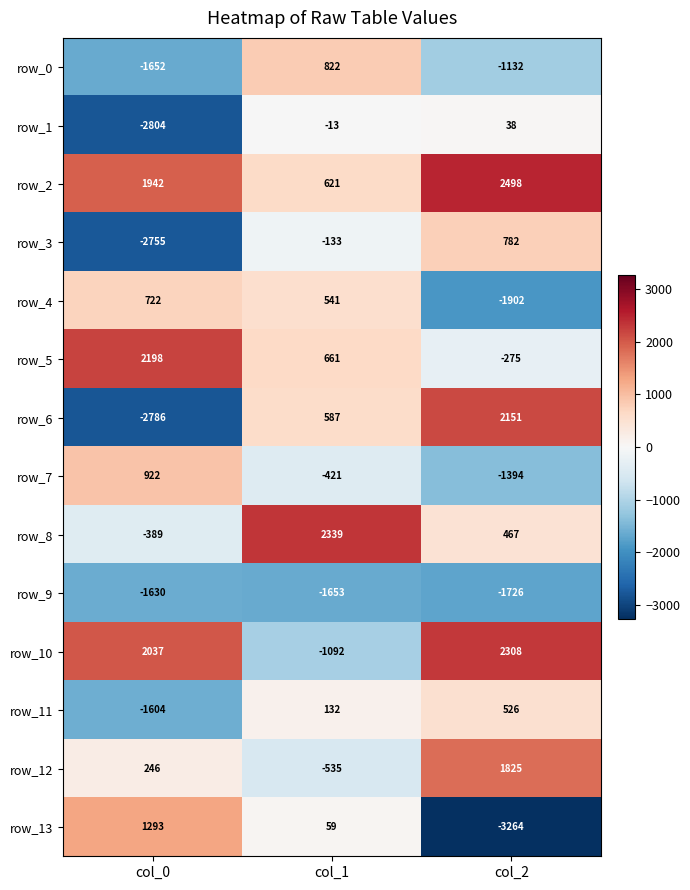

Where does the row_7 series first go above -421?

col_0